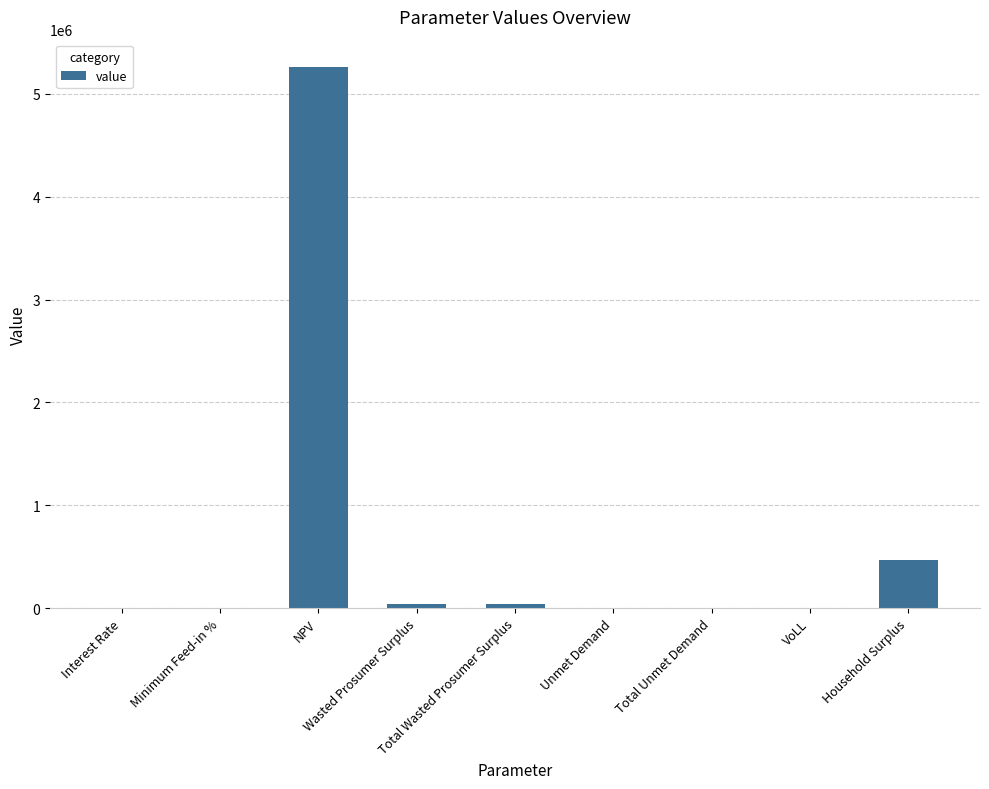

What is the maximum value shown in the chart?

5263321.1